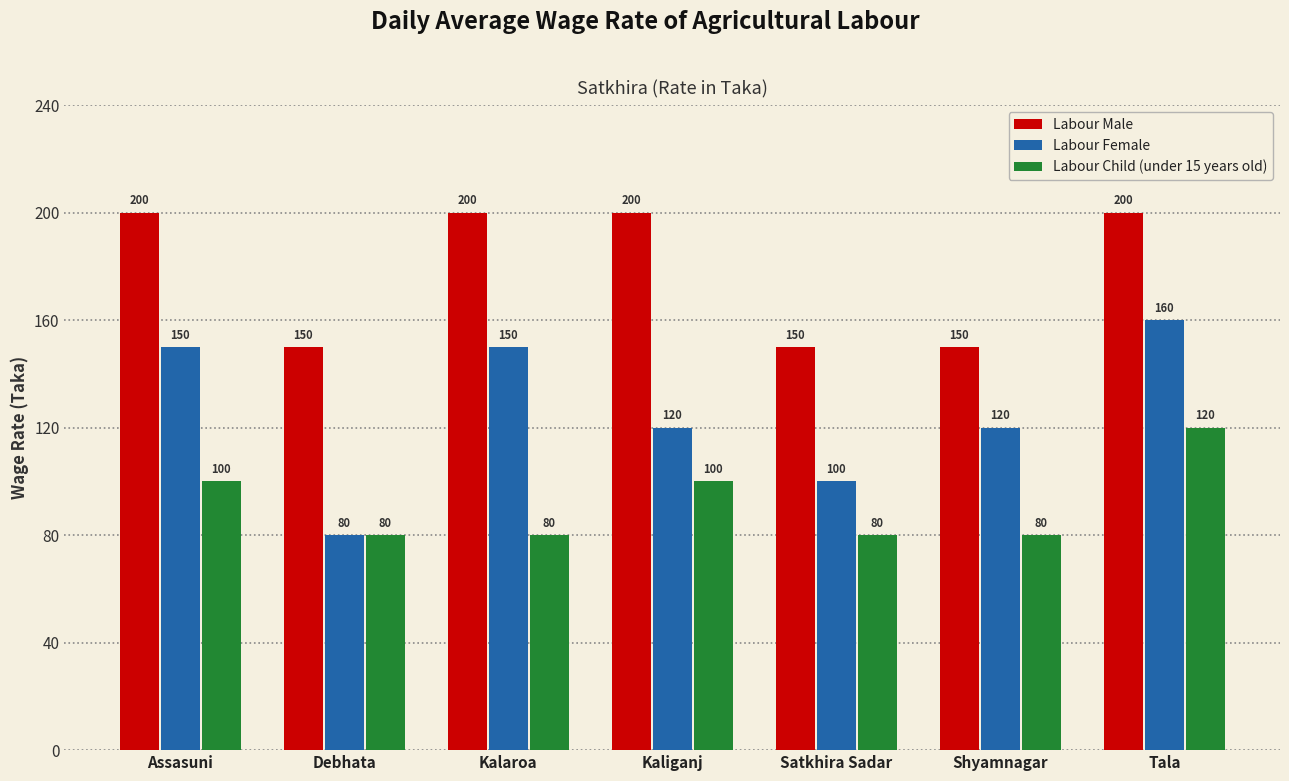

What is the spread (max minus min) of values at Satkhira Sadar?

70